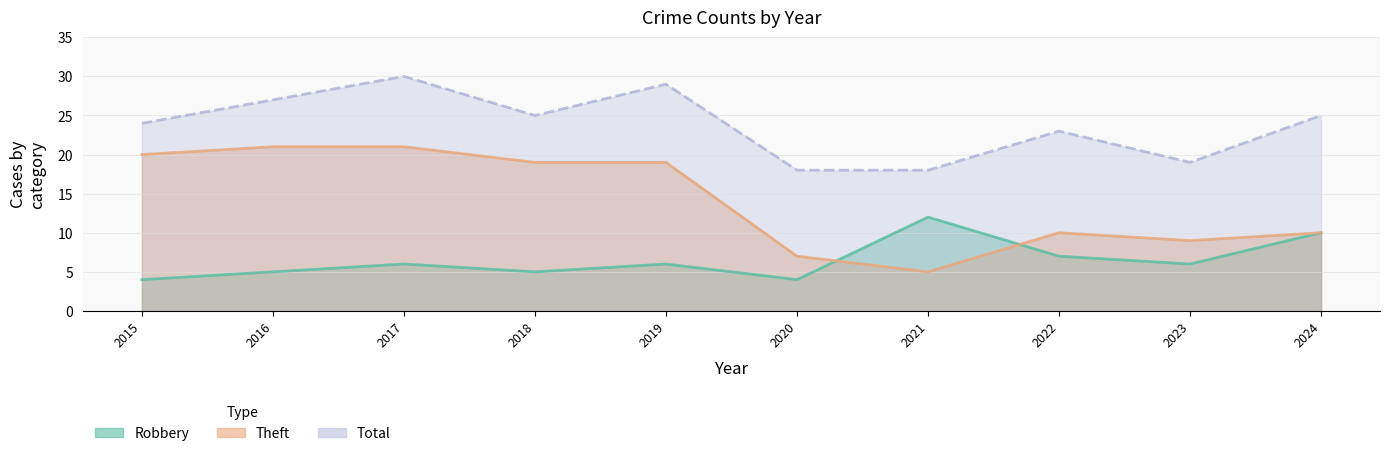

What is the sum of the Total values at 2020 and 2015?

42